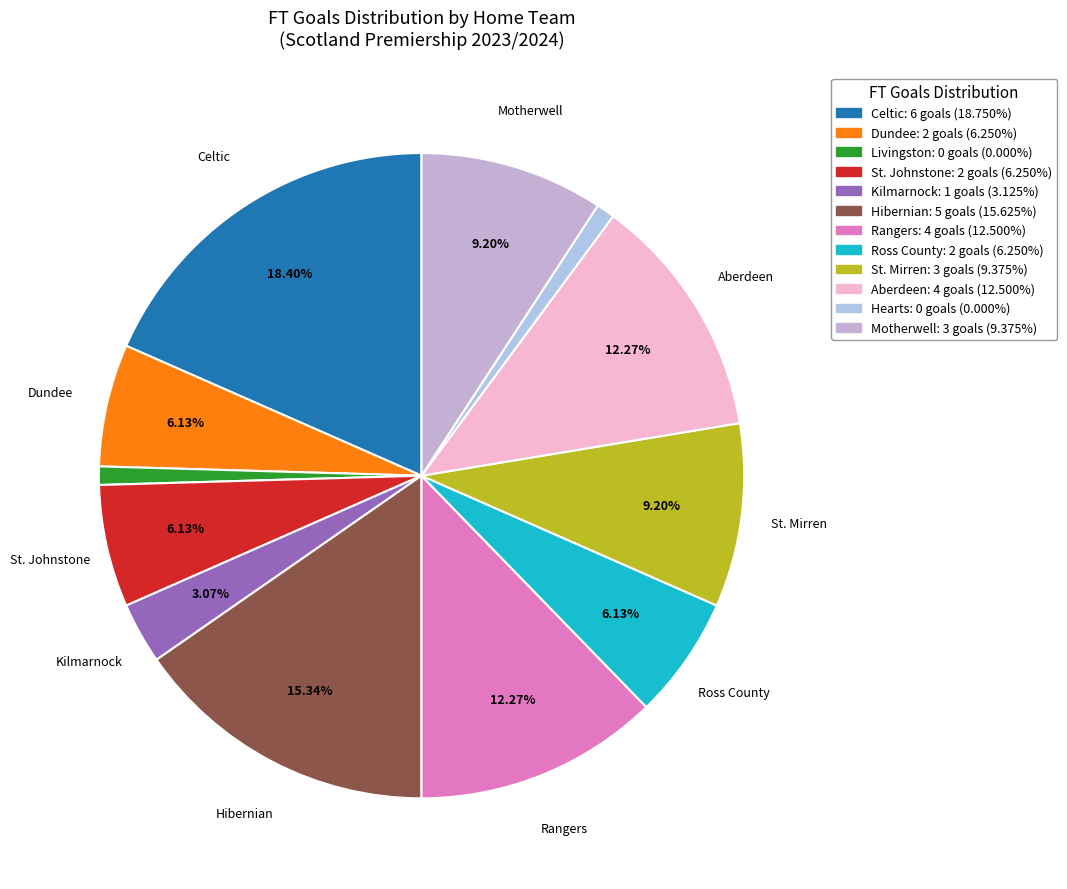

Do St. Johnstone and Kilmarnock together represent more than half of the pie?

No